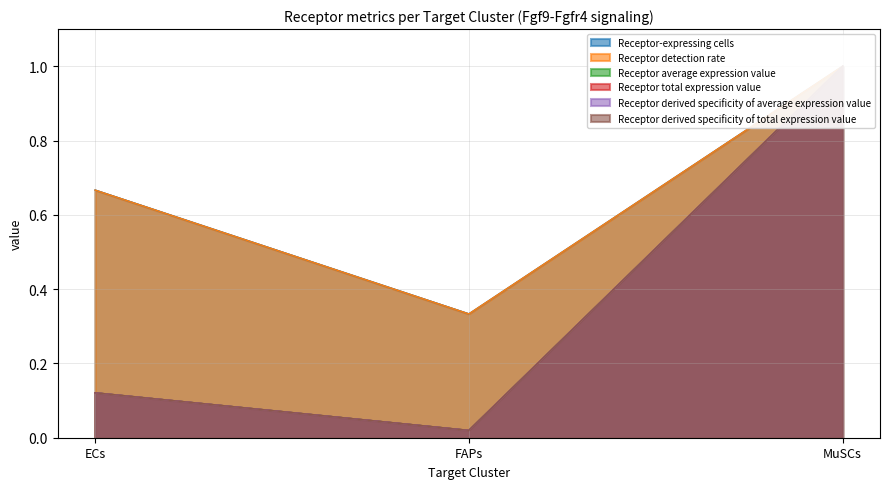

What position from the left is FAPs?

2